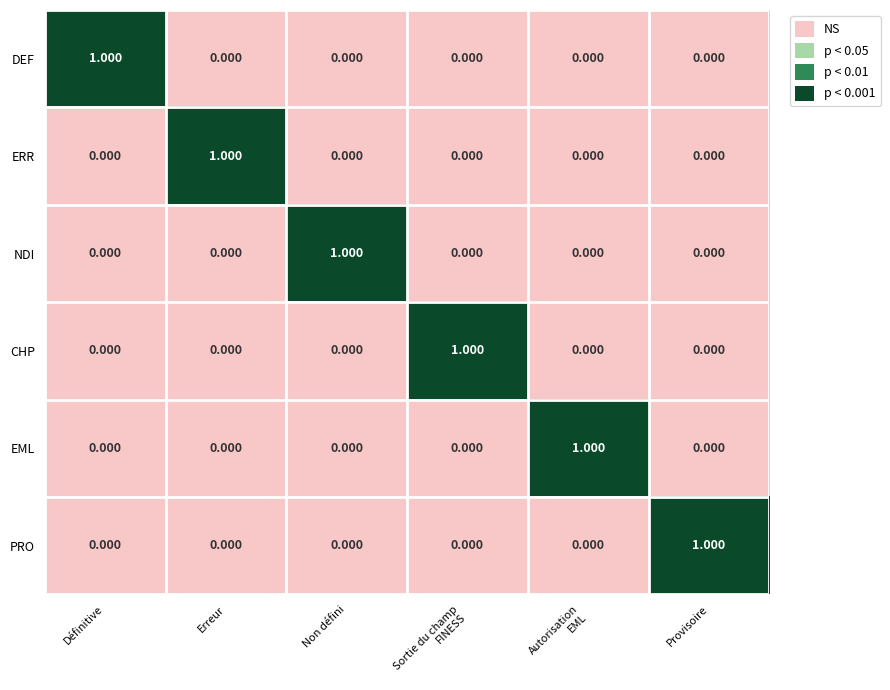

Count the number of categories in the chart.

6